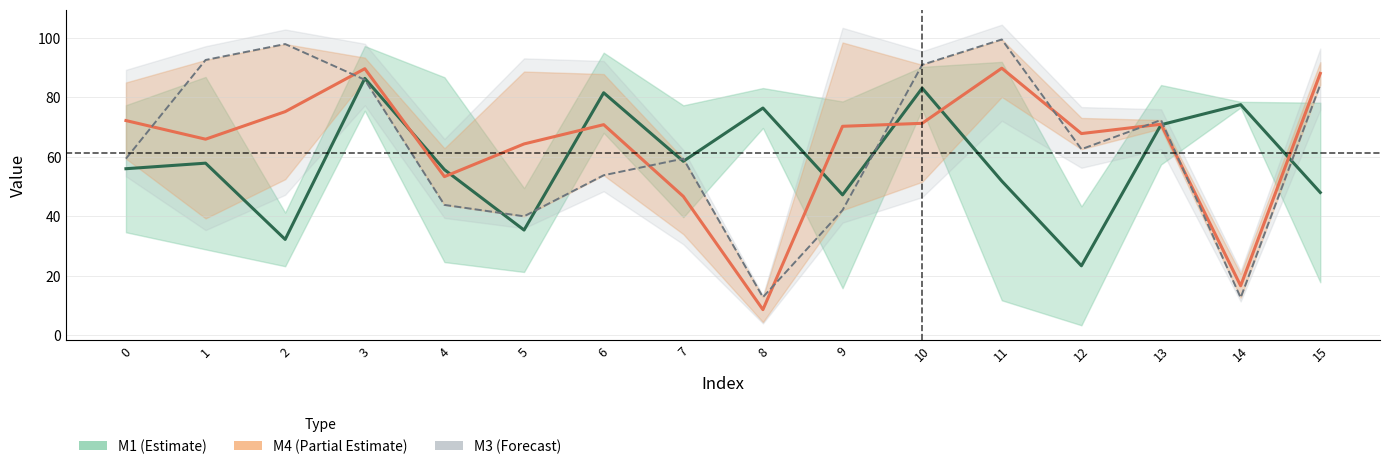

What is the total value across all series at 2?

205.4